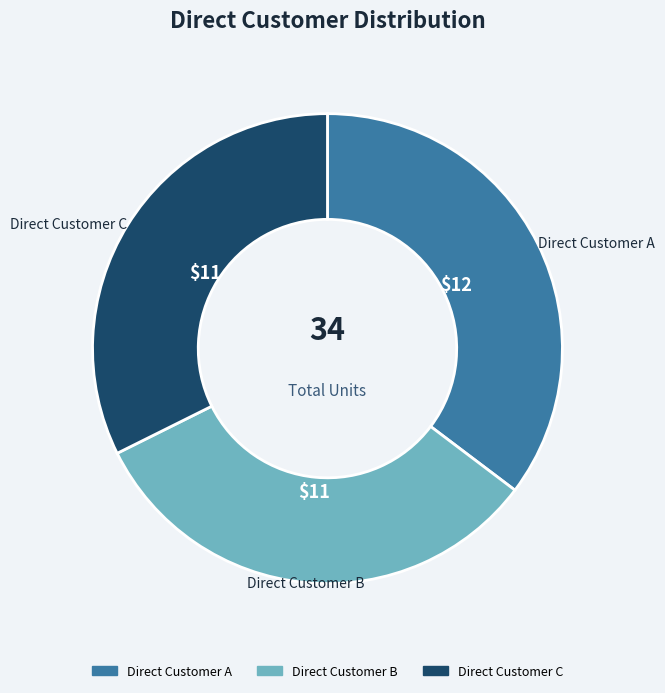

Is the sum of Direct Customer B and Direct Customer C greater than half?

Yes